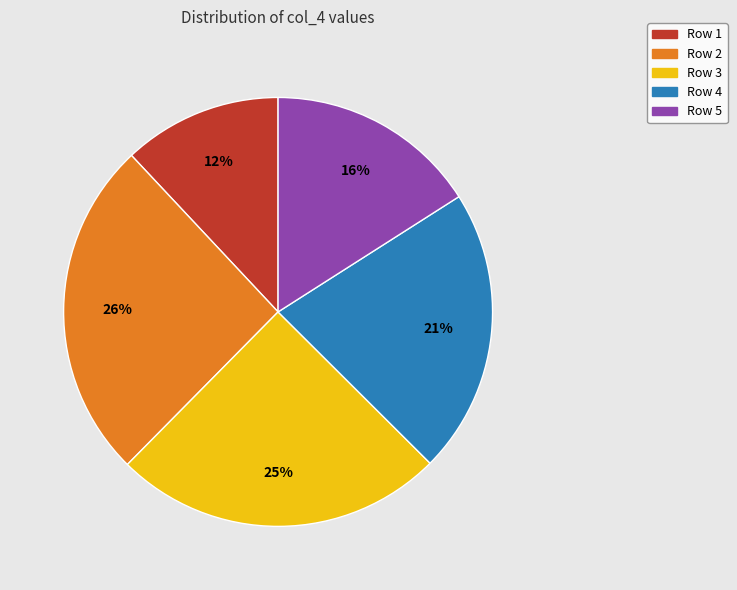

Do Row 2 and Row 5 together represent more than half of the pie?

No